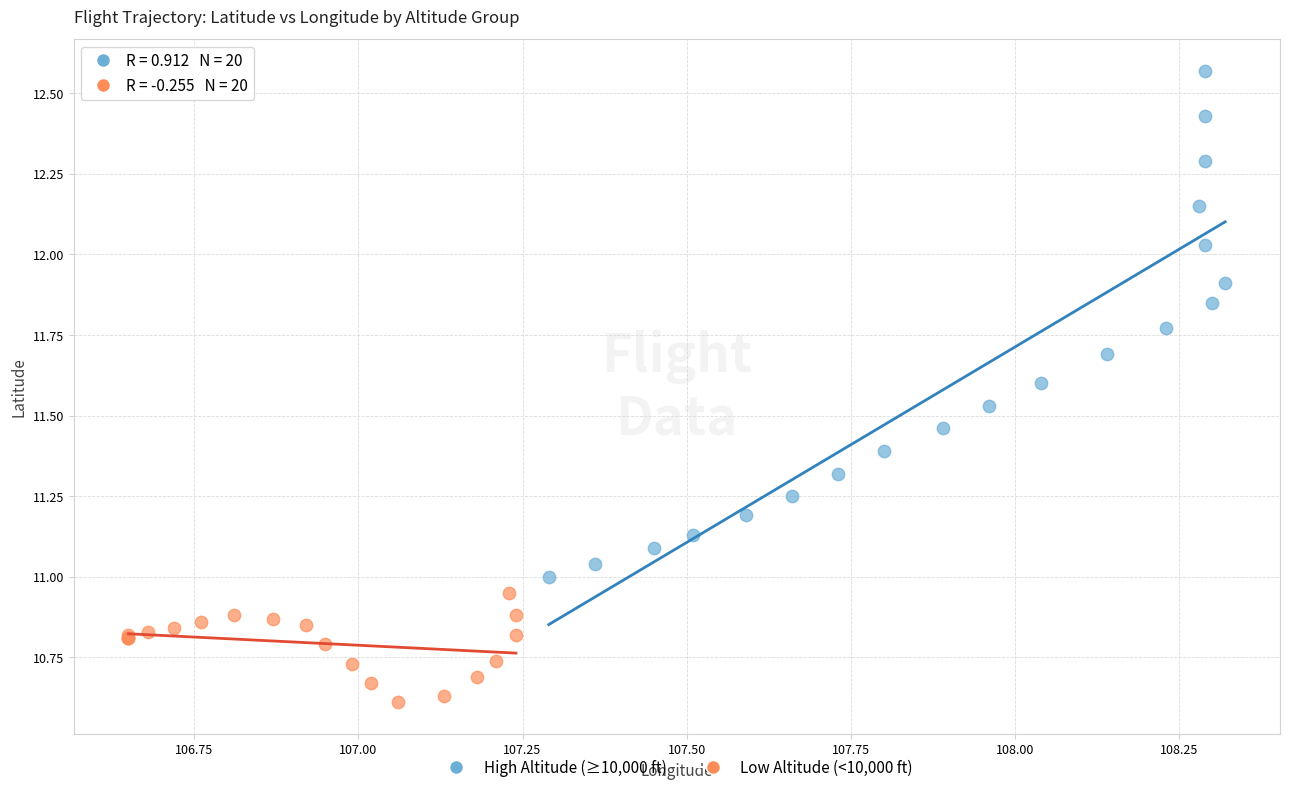

Which series reaches the minimum Y coordinate?

Low Altitude (<10,000 ft)